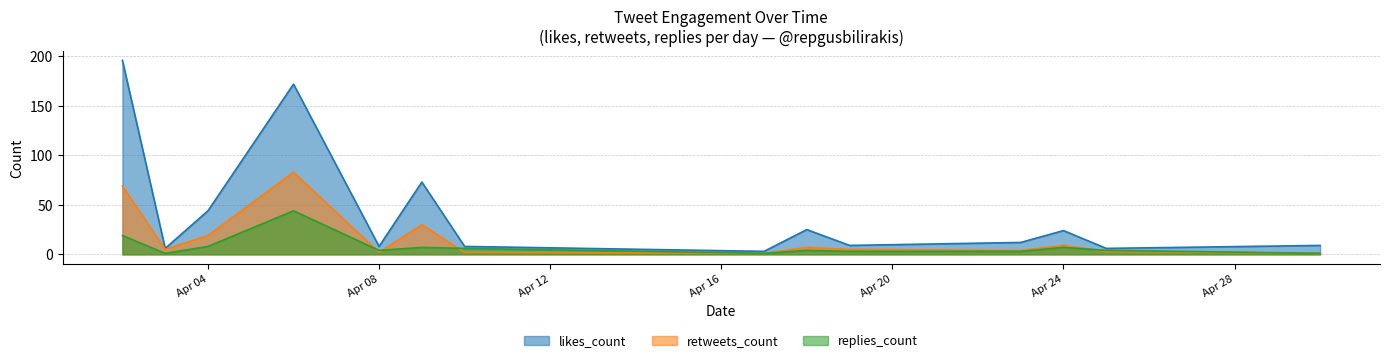

Between Apr 04 and Apr 24, which series saw the biggest shift?

likes_count